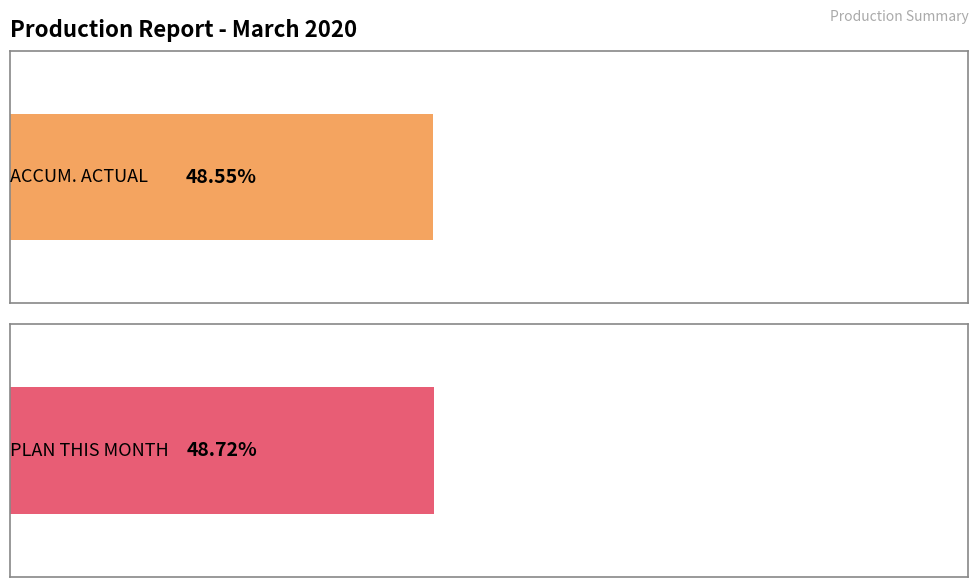

Does the chart contain stacked bars?

No